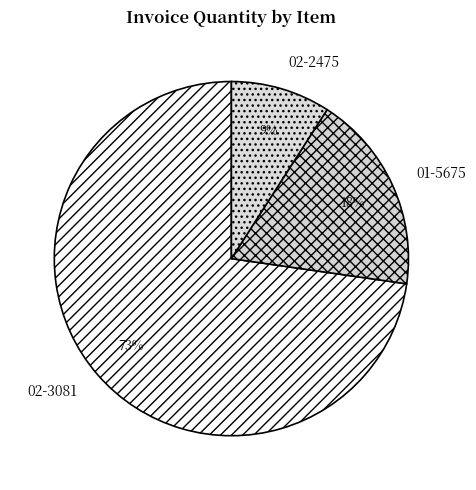

Which has a higher value, 02-2475 or 01-5675?

01-5675